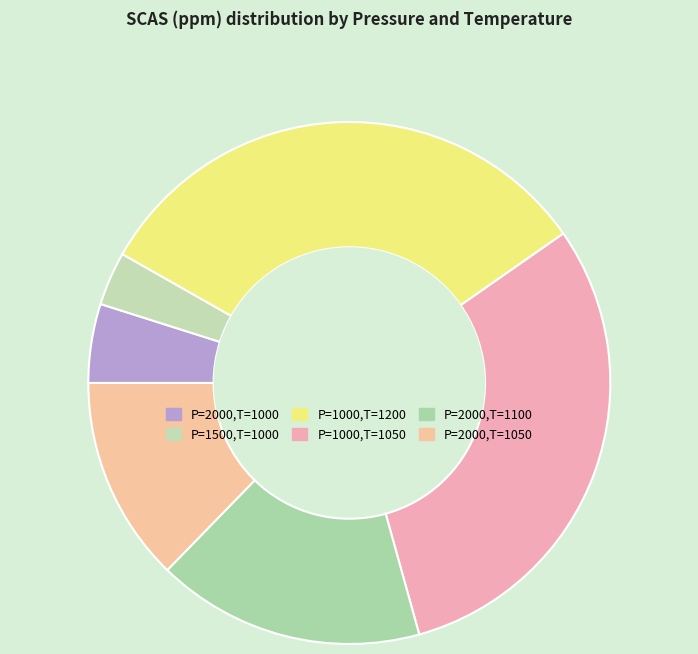

How many segments does this pie chart have?

6